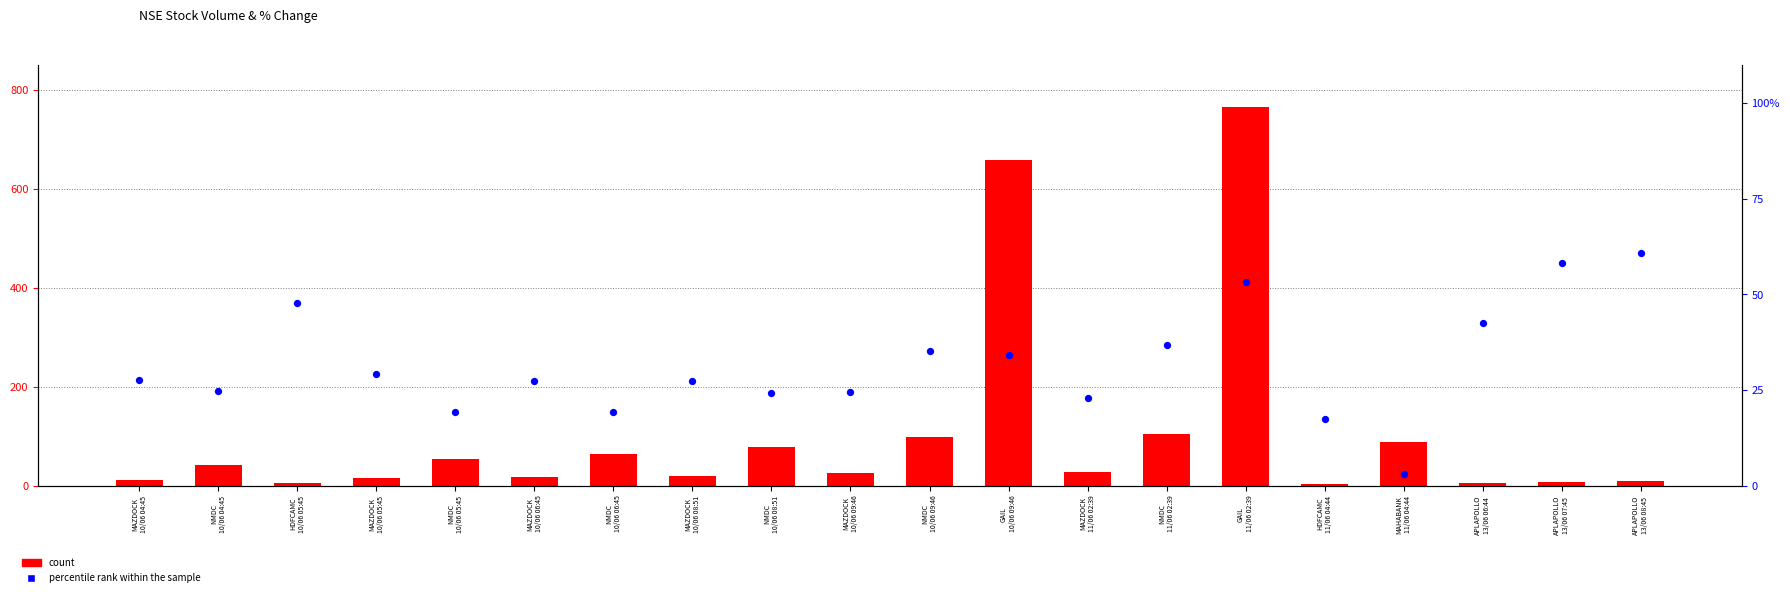

Which series has the largest Y range (max minus min)?

count